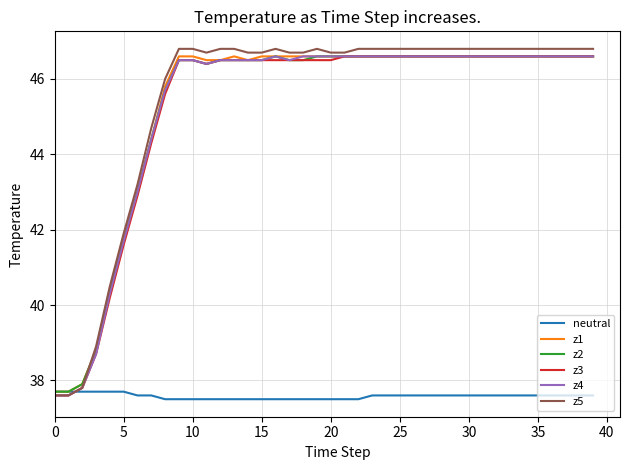

What is the minimum value for z5?

37.6